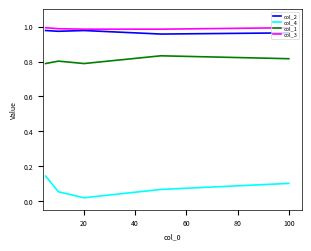

True or false: col_1 and col_4 cross at least once.

False